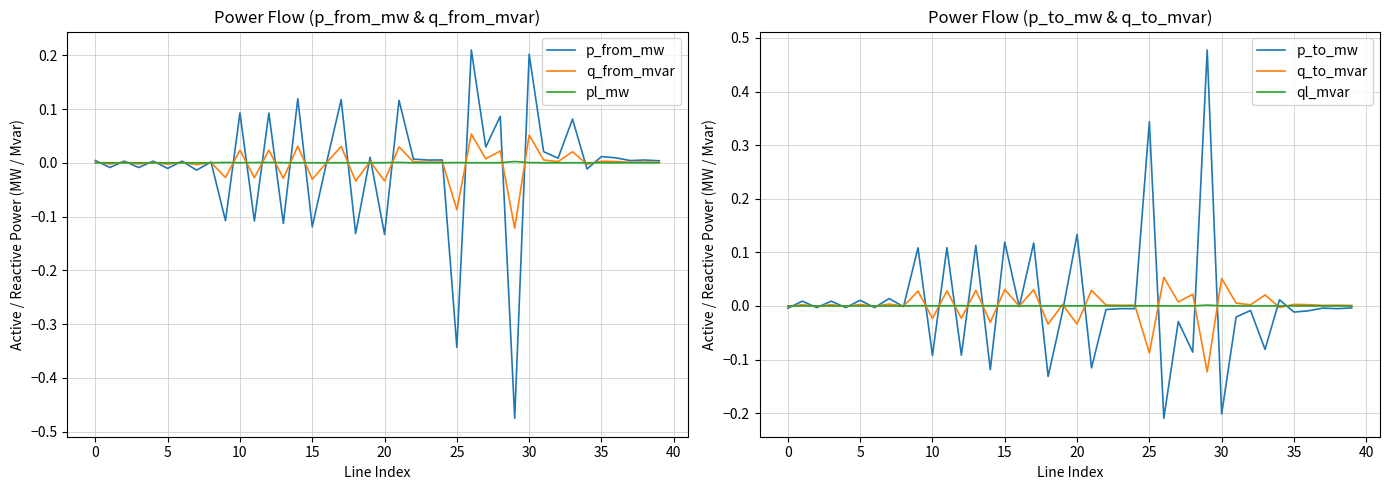

How many intersections are there between p_to_mw and p_from_mw?

24